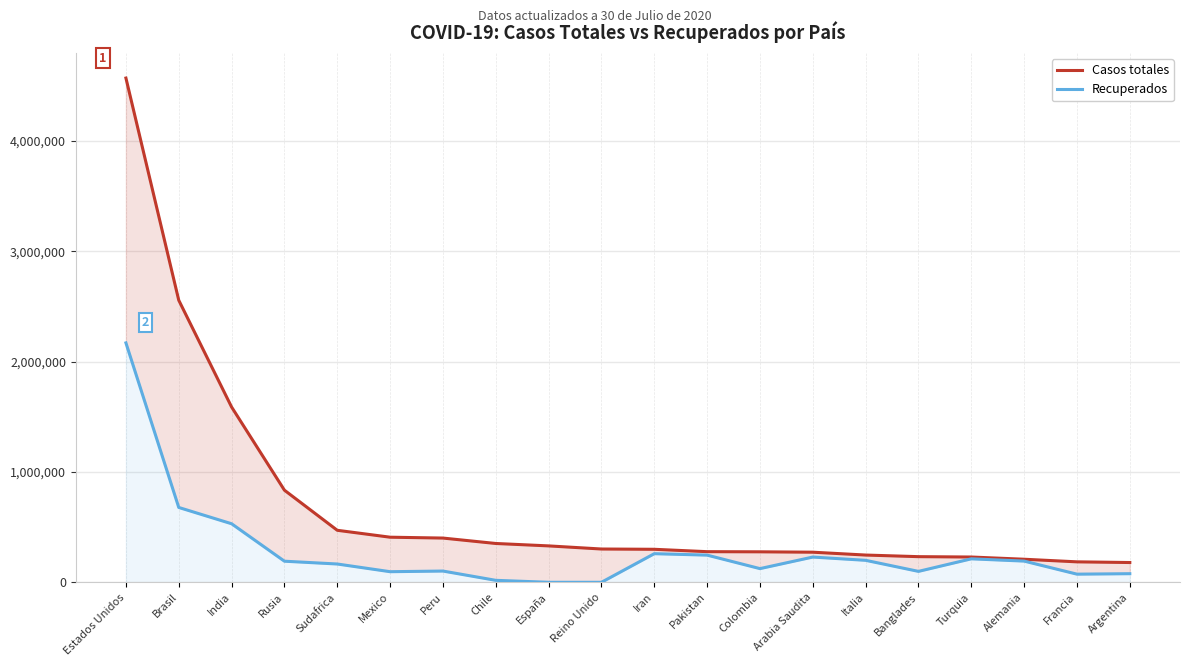

Which series changed the most between Reino Unido and Italia?

Recuperados